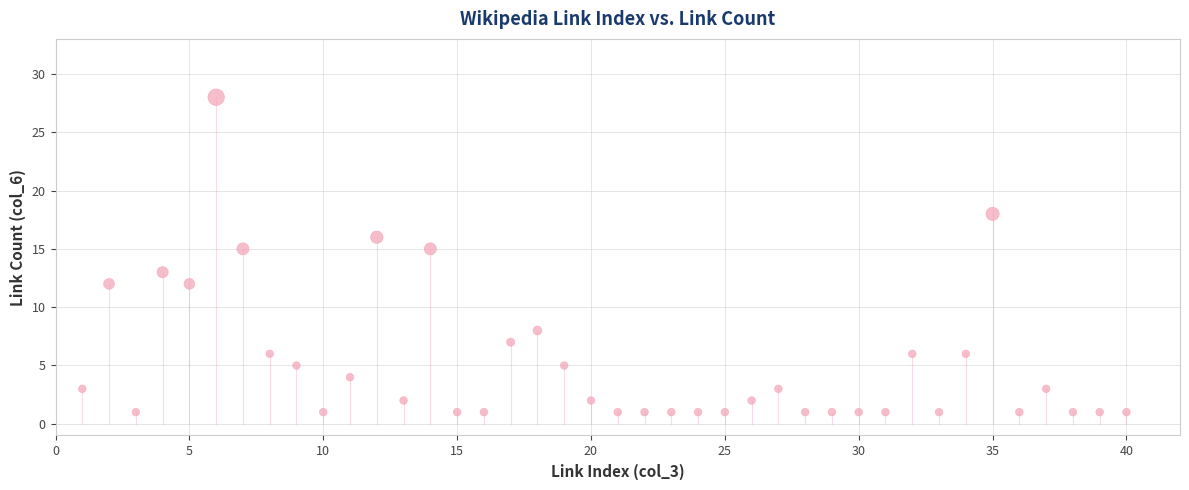

What is the range of Y values (max minus min)?

27